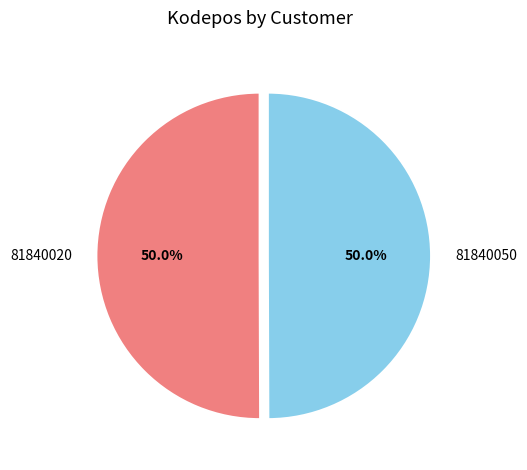

To the nearest percent, what is the combined percentage of 81840050 and 81840020?

100%